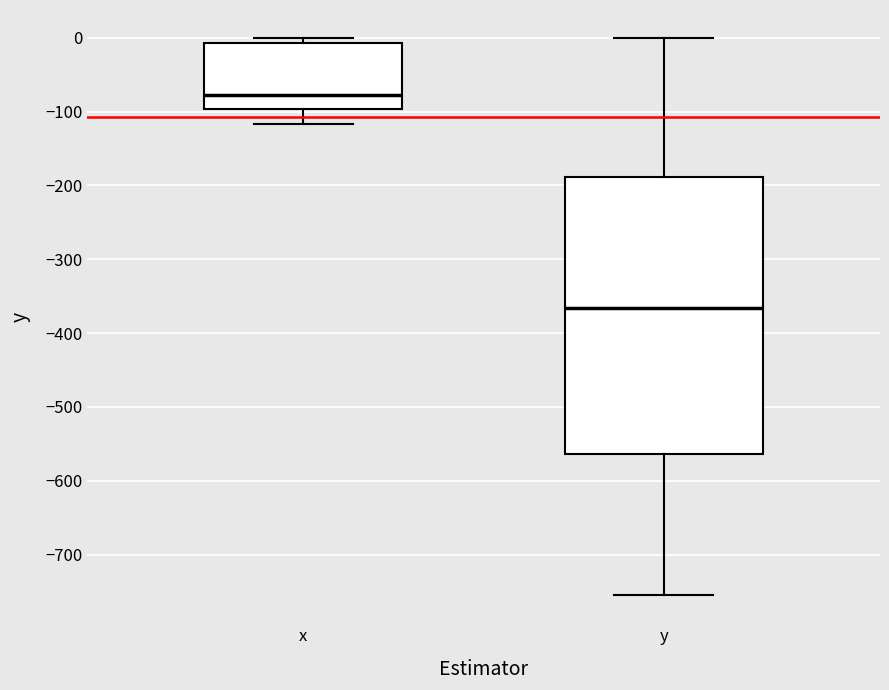

Which box has the highest median line?

x